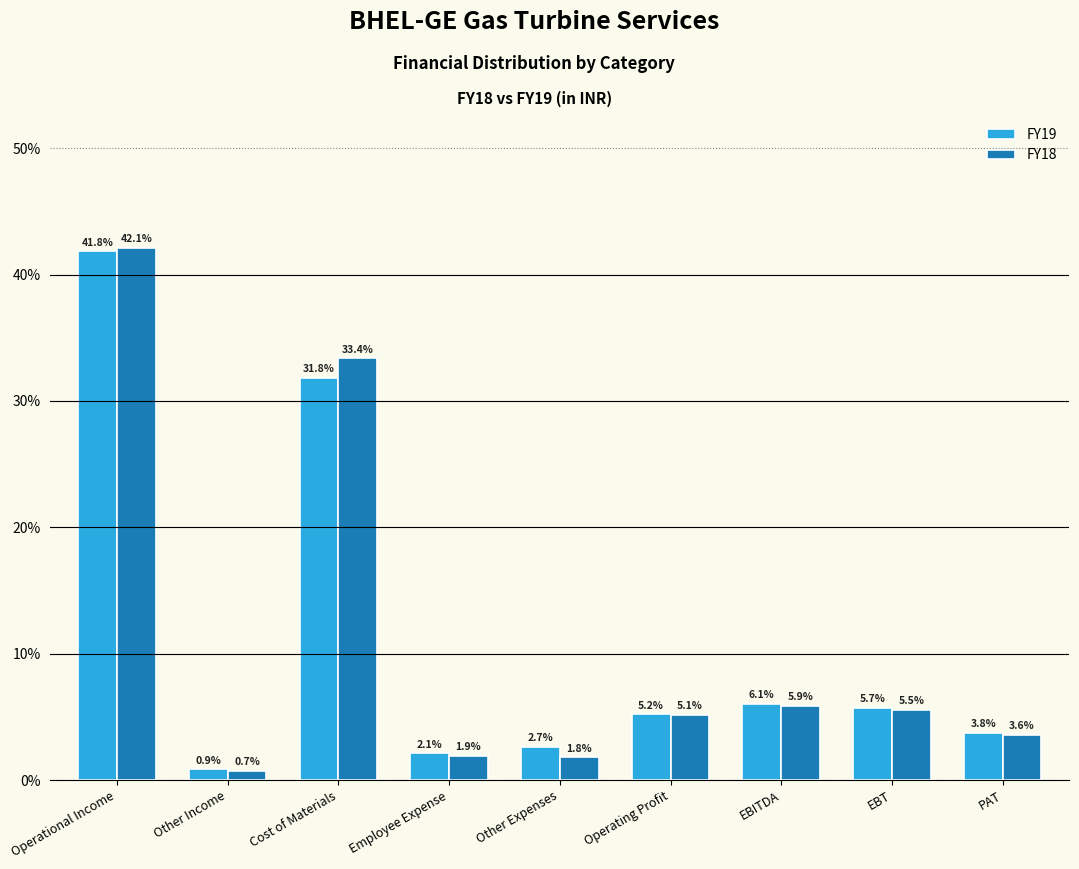

Reading left to right, transcribe all the data shown in this chart.

FY19: Operational Income=41.8	Other Income=0.9	Cost of Materials=31.8	Employee Expense=2.1	Other Expenses=2.7	Operating Profit=5.2	EBITDA=6.1	EBT=5.7	PAT=3.8
FY18: Operational Income=42.1	Other Income=0.7	Cost of Materials=33.4	Employee Expense=1.9	Other Expenses=1.8	Operating Profit=5.1	EBITDA=5.9	EBT=5.5	PAT=3.6